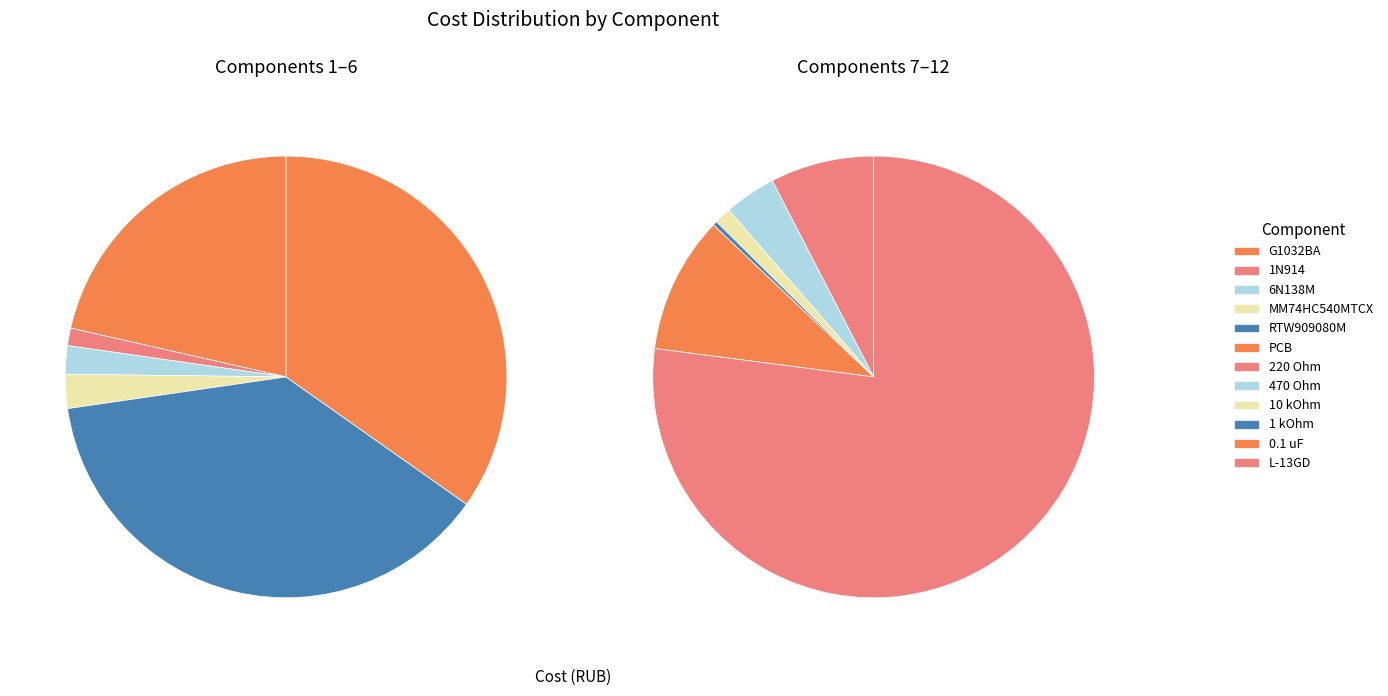

Is there a majority slice in this chart?

No